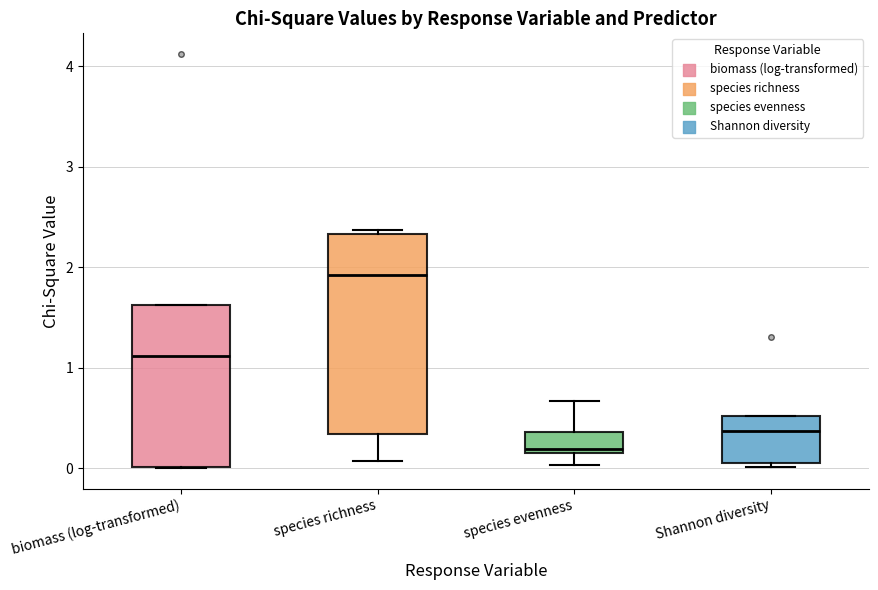

Reading left to right, transcribe this box plot: for each box, give where its median line is, the range the box spans, and where its two whiskers end, as read against the y-axis. The values are not printed on the chart, so give them approximately, as read against the axis.

biomass (log-transformed): median 1.1, box 0.0 to 1.6, whiskers 0.0 to 1.6
species richness: median 1.9, box 0.3 to 2.3, whiskers 0.1 to 2.4
species evenness: median 0.2 (just above the box's lower edge), box 0.2 to 0.4, whiskers 0.0 to 0.7
Shannon diversity: median 0.4, box 0.0 to 0.5, whiskers 0.0 (just below the box's lower edge) to 0.5